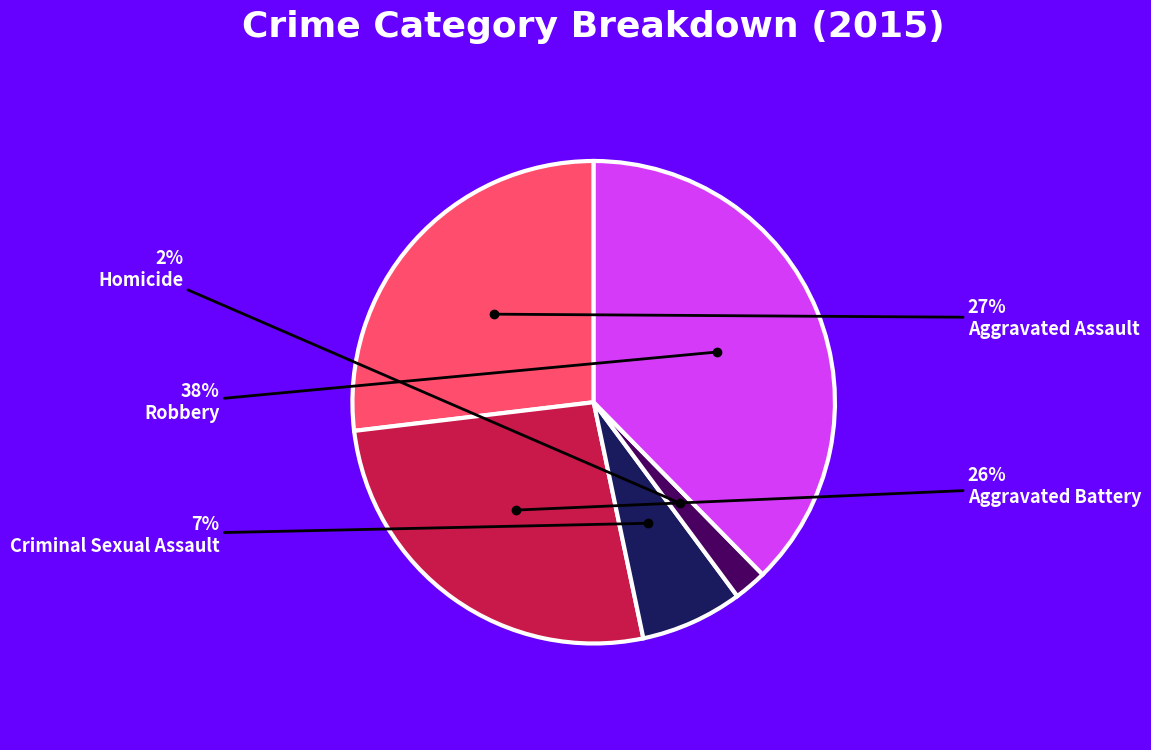

Is it true that Aggravated Battery is 36% of the pie?

False